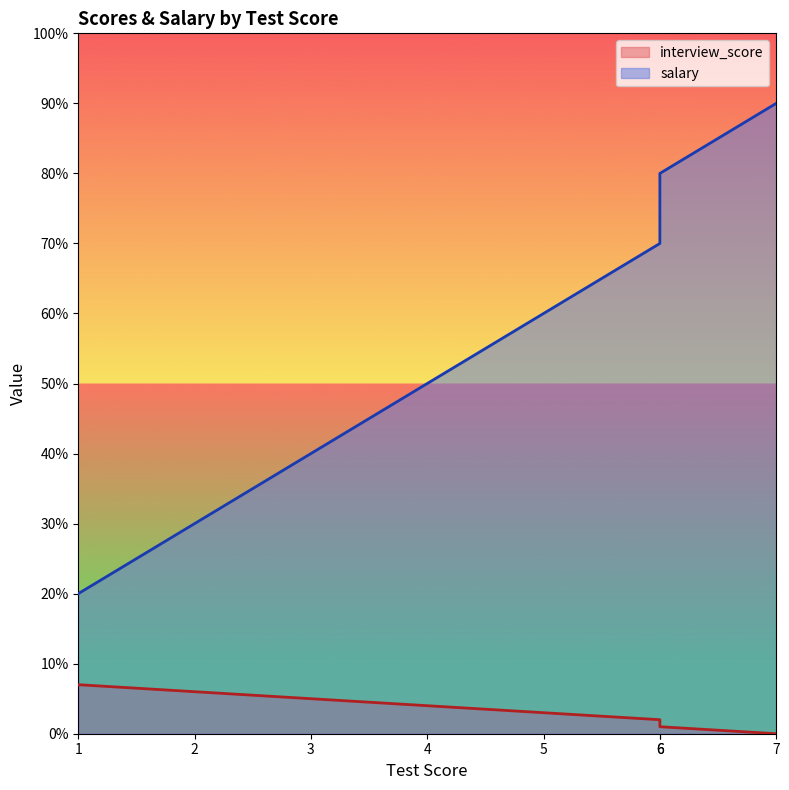

How many distinct data groups are displayed?

2